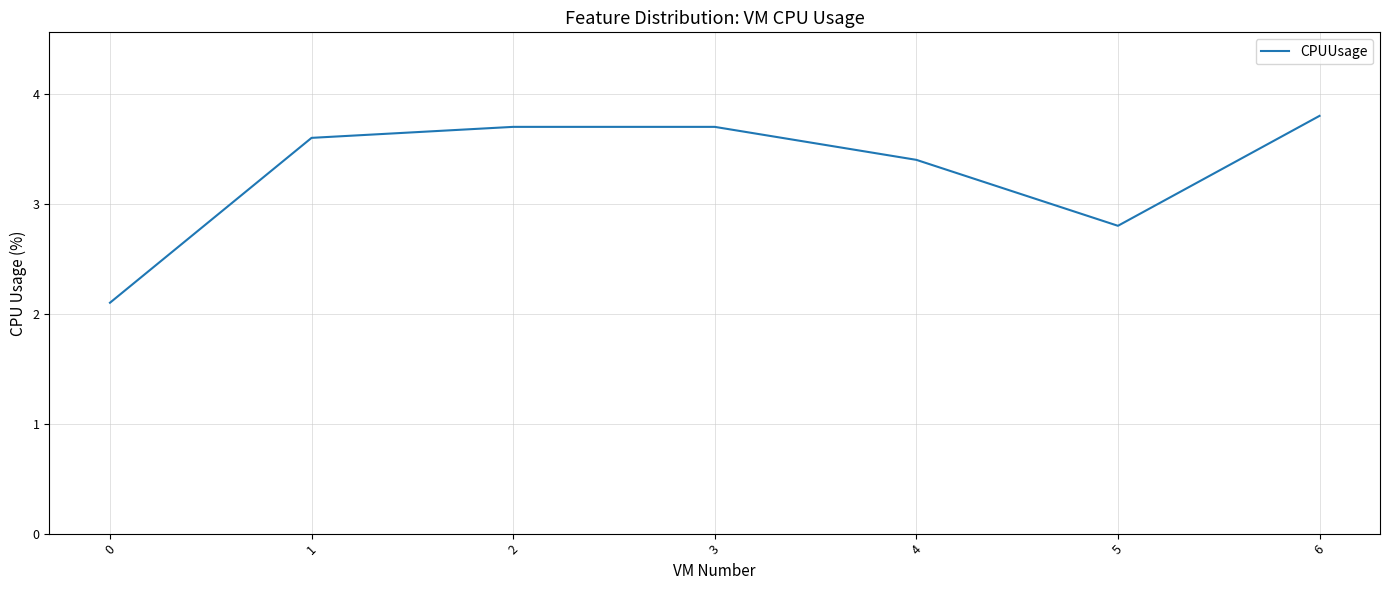

Which has a higher value, 6 or 0?

6